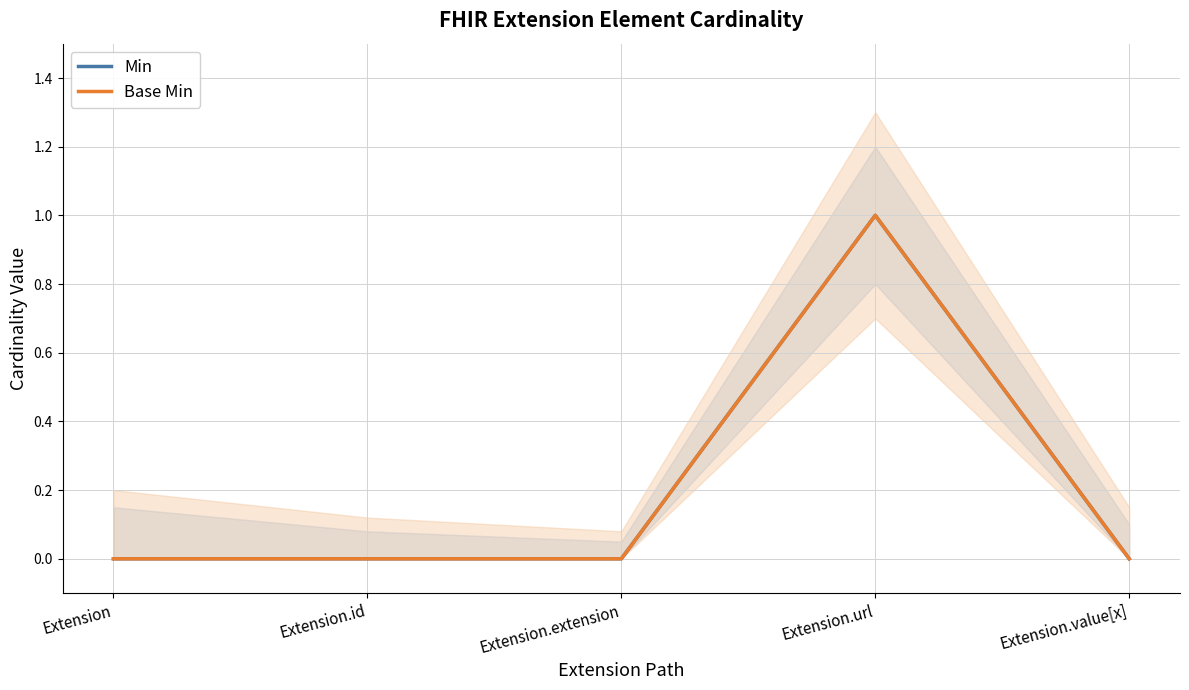

At which category does Base Min reach its first local peak?

Extension.url